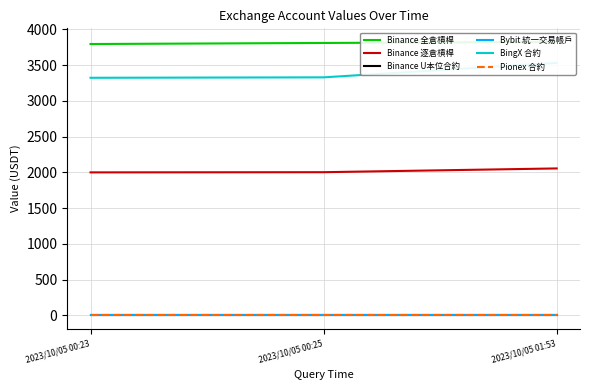

Reading left to right, transcribe all the data shown in this chart.

Binance 全倉槓桿: 2023/10/05 00:23=3796.5	2023/10/05 00:25=3811.3	2023/10/05 01:53=3824.7
Binance 逐倉槓桿: 2023/10/05 00:23=2000.4	2023/10/05 00:25=2003.0	2023/10/05 01:53=2055.6
Binance U本位合約: 2023/10/05 00:23=0.0	2023/10/05 00:25=0.0	2023/10/05 01:53=0.0
Bybit 統一交易帳戶: 2023/10/05 00:23=1.0	2023/10/05 00:25=1.0	2023/10/05 01:53=1.0
BingX 合約: 2023/10/05 00:23=3324.1	2023/10/05 00:25=3330.1	2023/10/05 01:53=3533.1
Pionex 合約: 2023/10/05 00:23=0.2	2023/10/05 00:25=0.2	2023/10/05 01:53=0.2